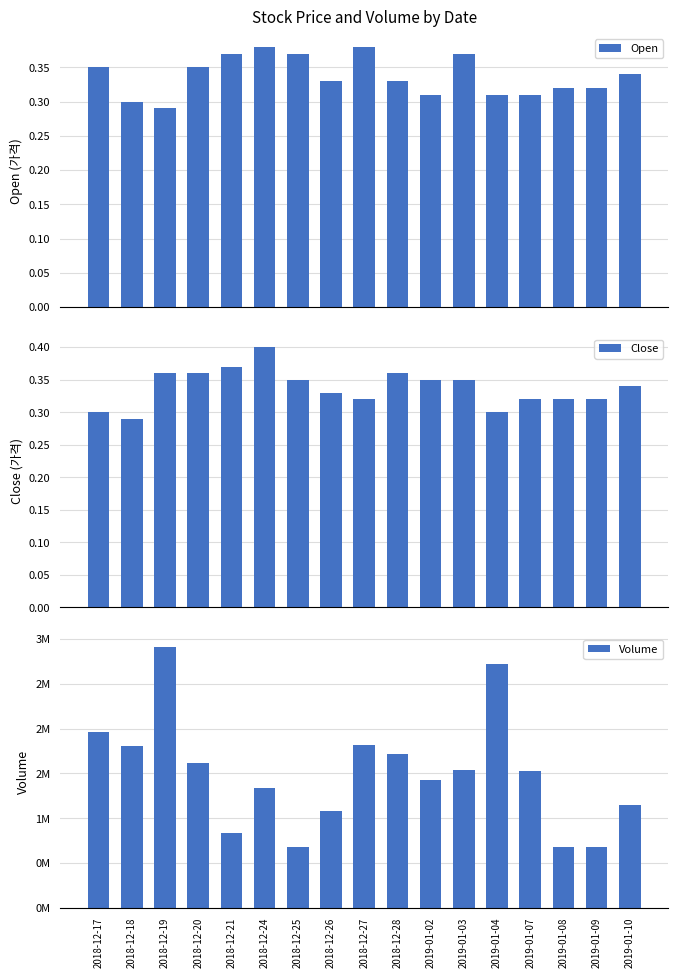

What is the sum of all Close values?

5.7